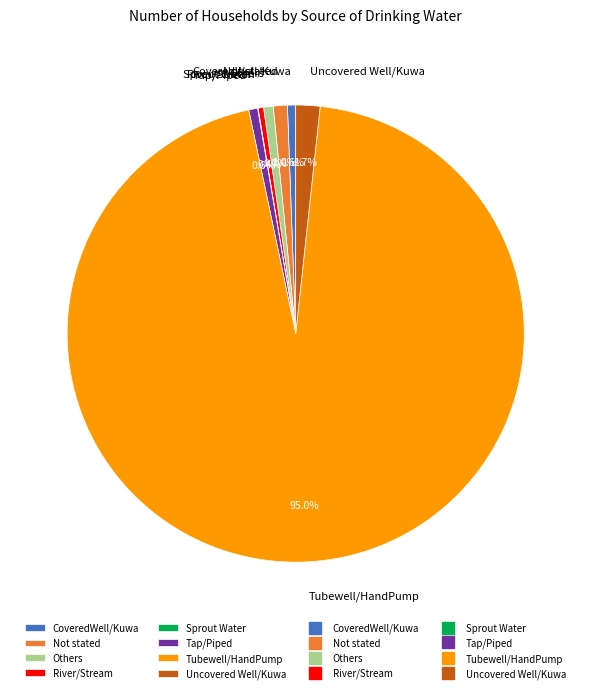

Combined, do Not stated and CoveredWell/Kuwa account for over 50%?

No